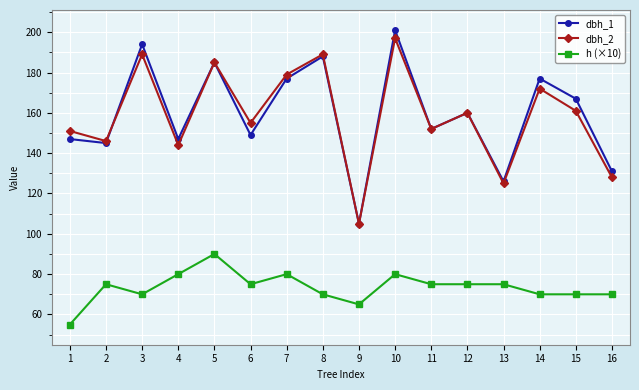

At which category is the sum across all series the highest?

10